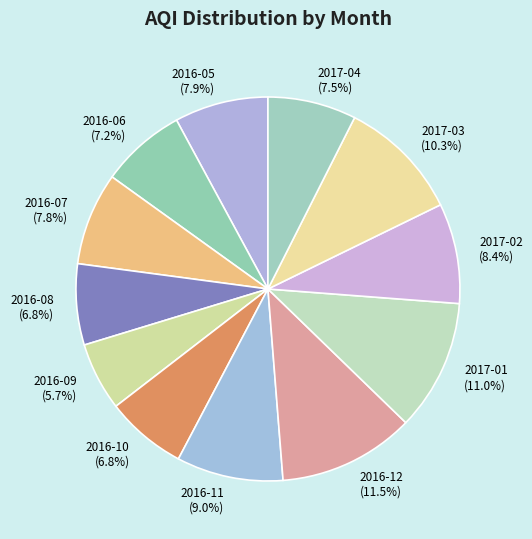

Is it true that 2016-09 is 1% of the pie?

False